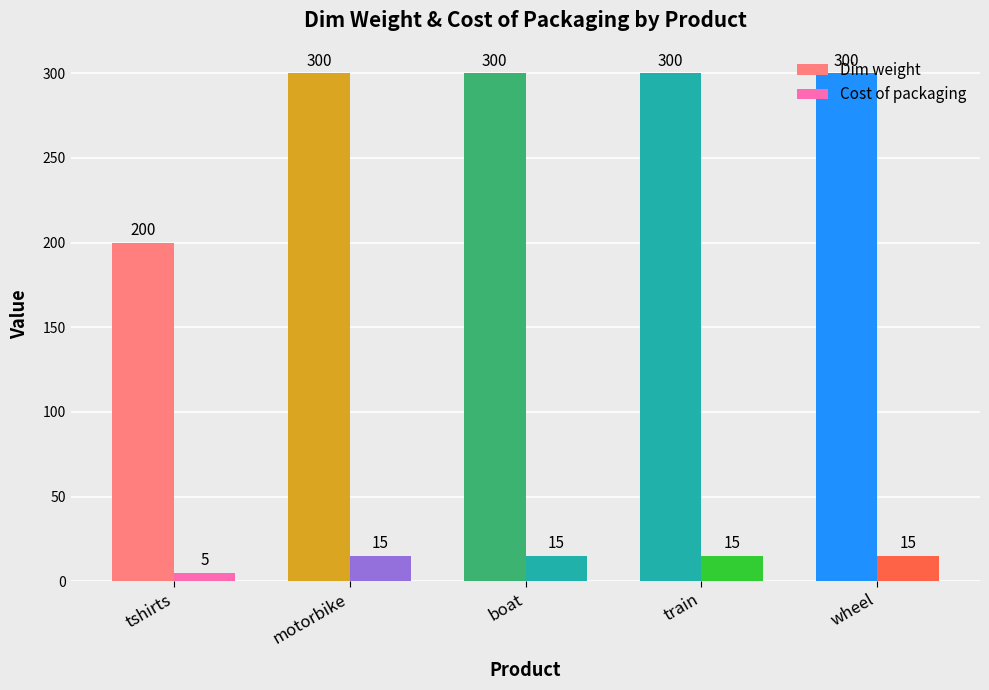

How many categories are shown in the chart?

5